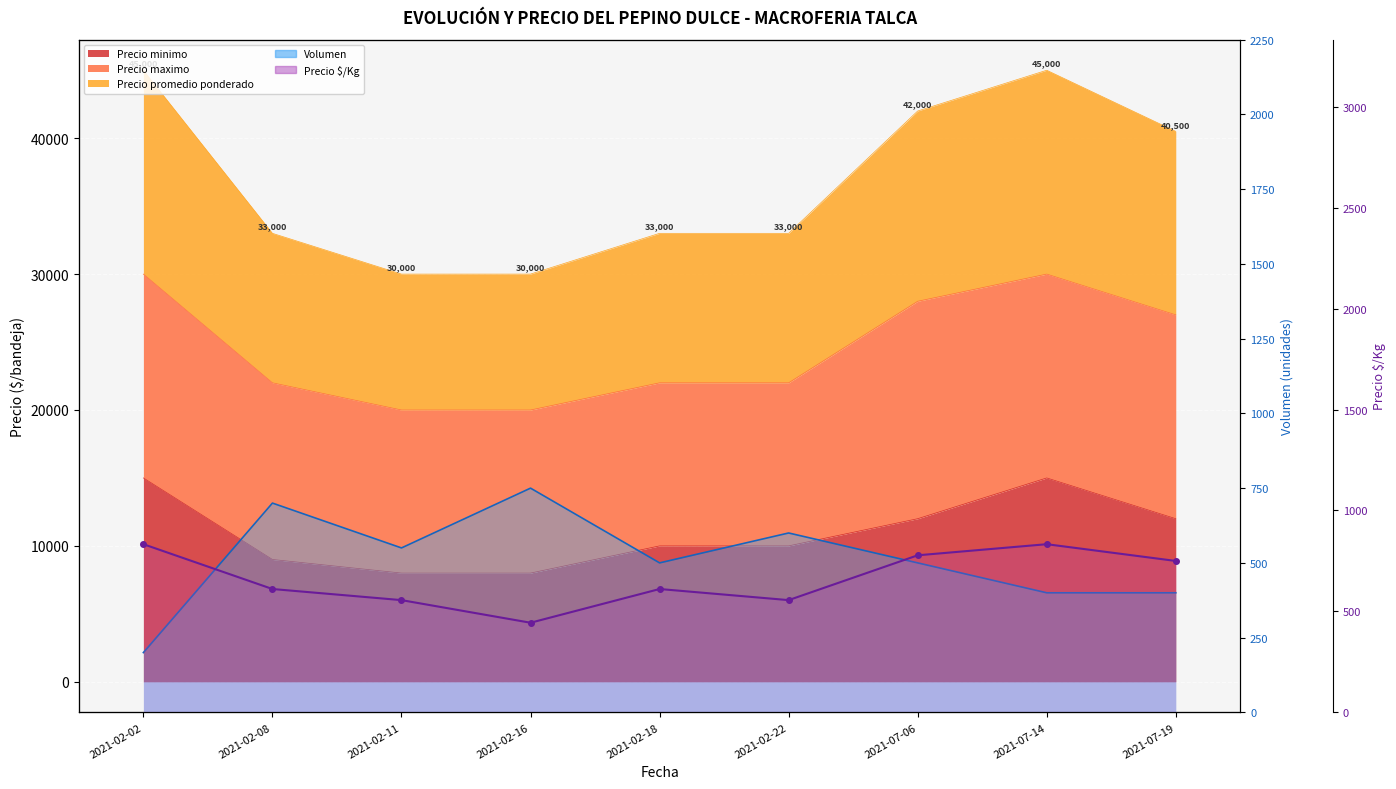

How many interior local peaks does the Precio $/Kg (línea) series have?

2